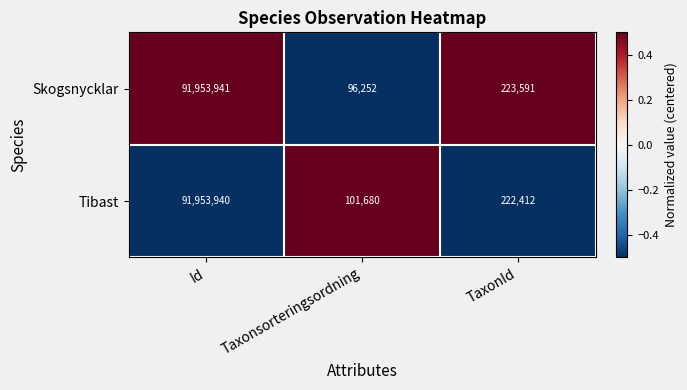

Count the number of data series in this chart.

2